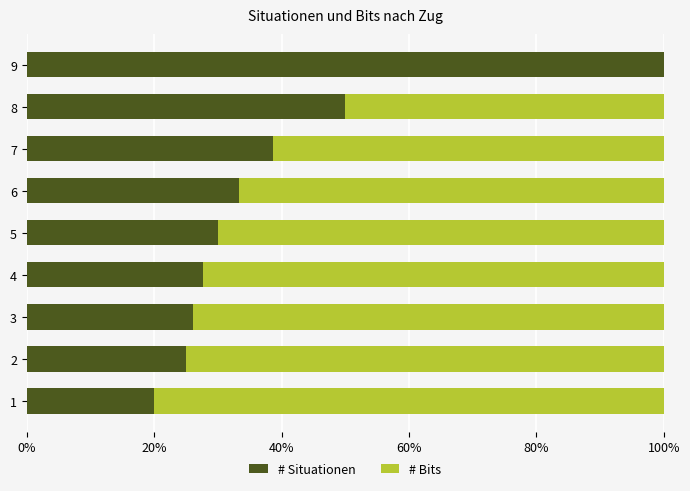

At which label is # Situationen closest to 60?

8